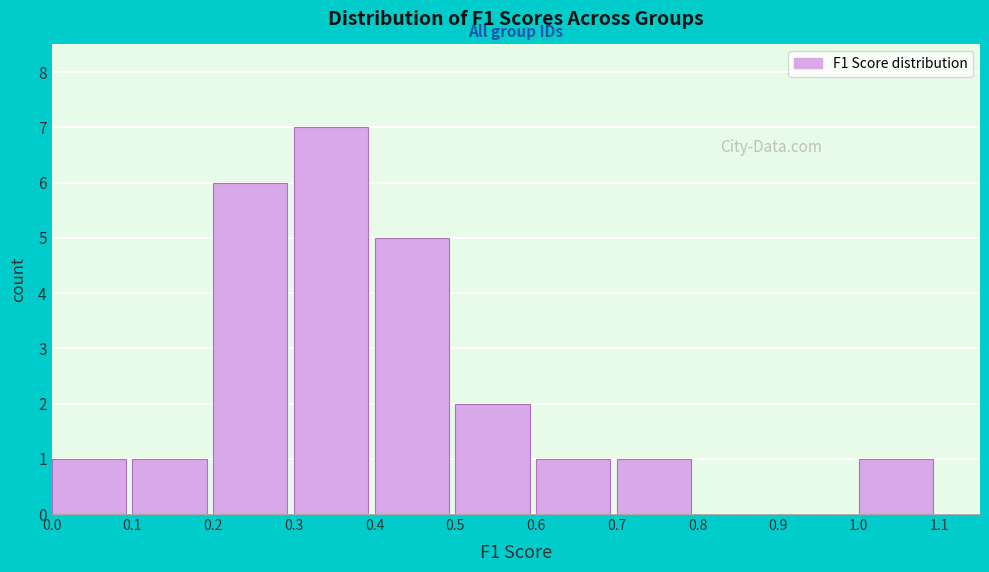

Reading left to right, transcribe this chart: for each bar, give the range it covers on the x-axis and its height. The values are not printed on the chart, so give them approximately, as read against the axis.

0.0 to 0.1: 1
0.1 to 0.2: 1
0.2 to 0.3: 6
0.3 to 0.4: 7
0.4 to 0.5: 5
0.5 to 0.6: 2
0.6 to 0.7: 1
0.7 to 0.8: 1
0.8 to 0.9: 0
0.9 to 1.0: 0
1.0 to 1.1: 1